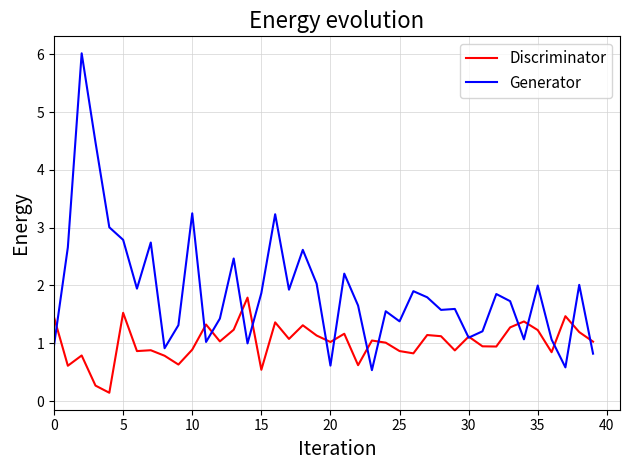

Which series has the widest spread of values?

Generator